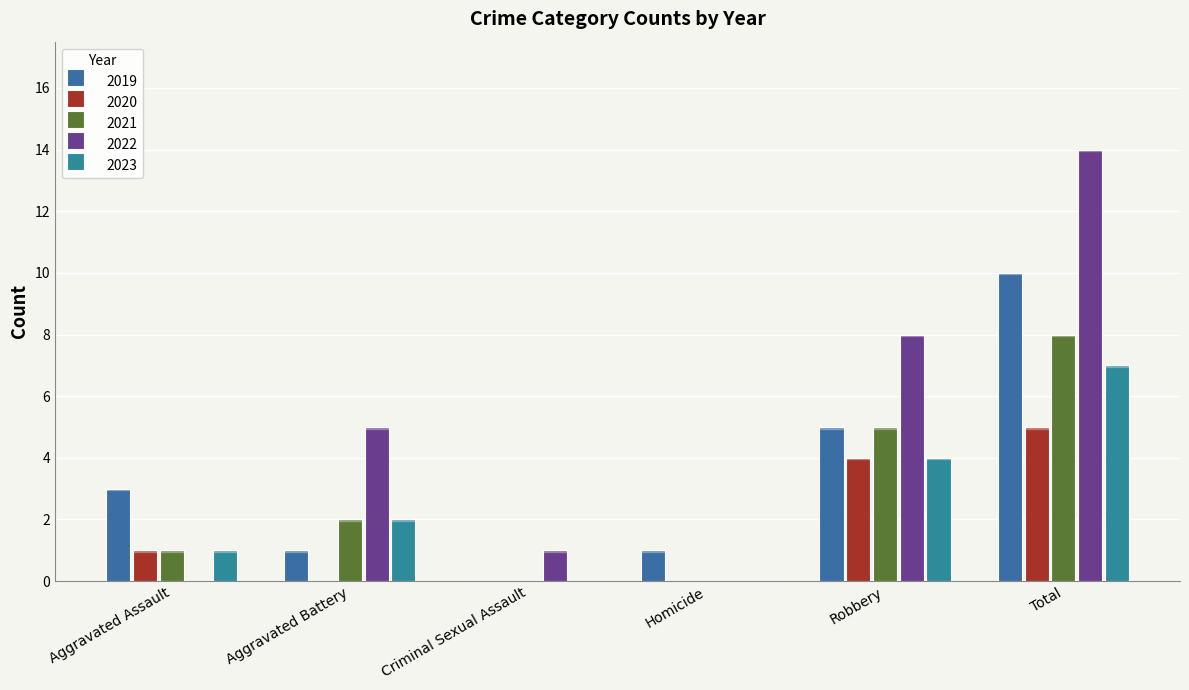

Is it true that 2019 equals 14 at Total?

False